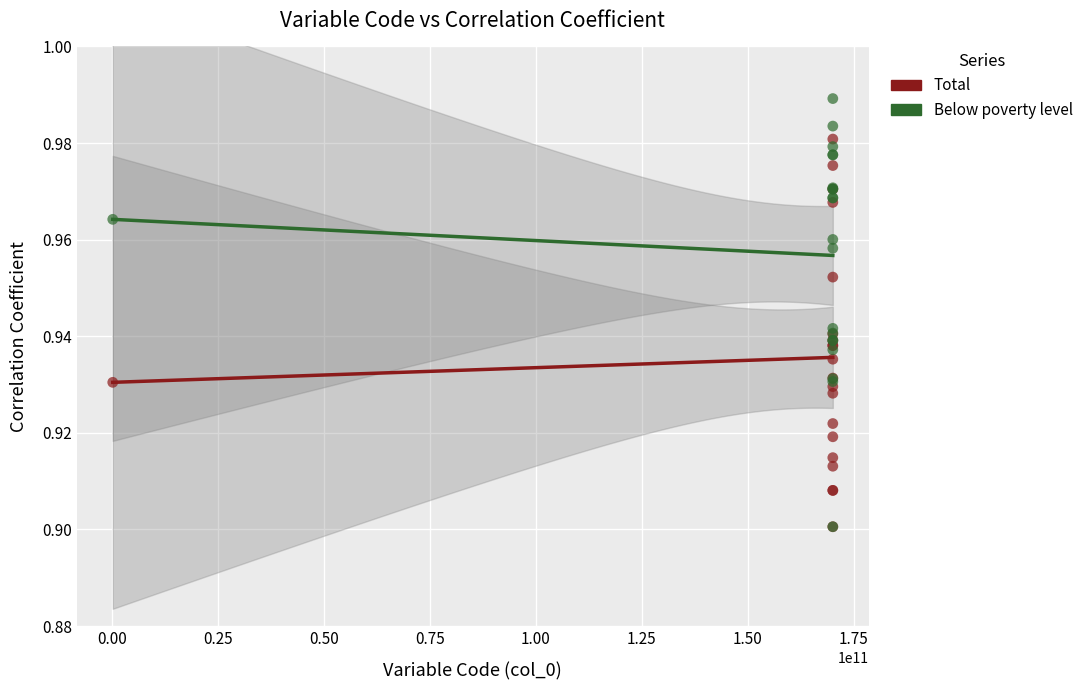

Which series reaches the maximum Y coordinate?

Below poverty level